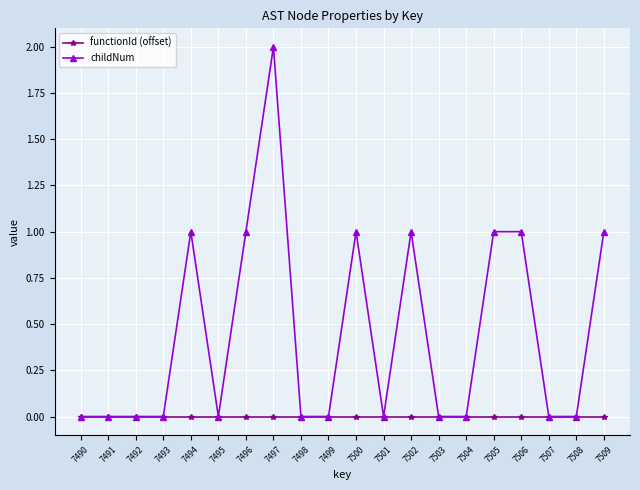

Which label corresponds to the largest value in the chart?

7497